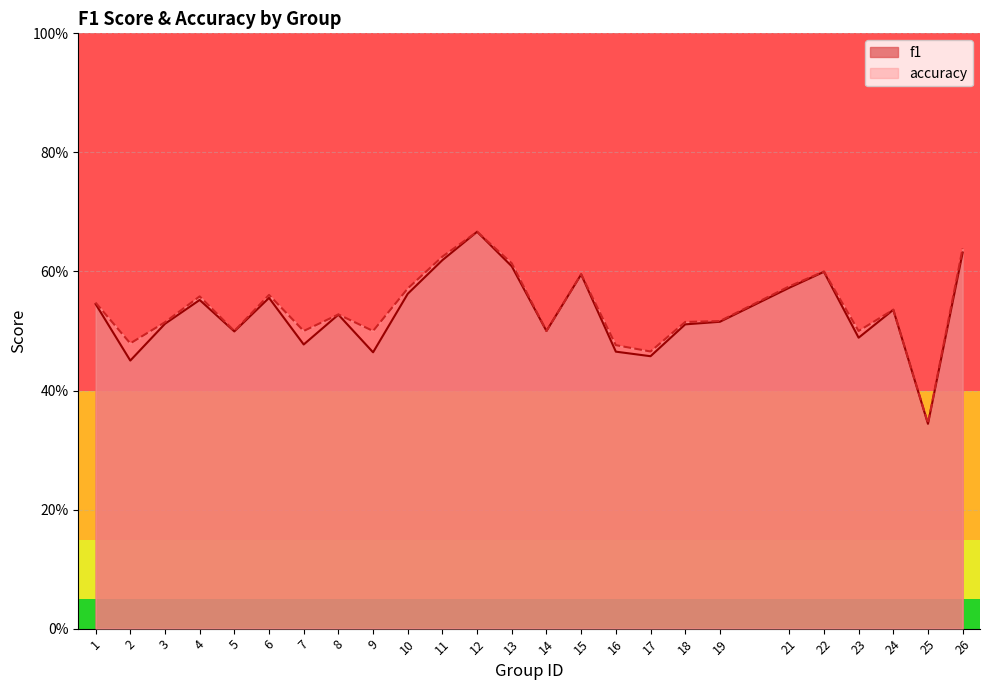

How many series are shown in this chart?

2